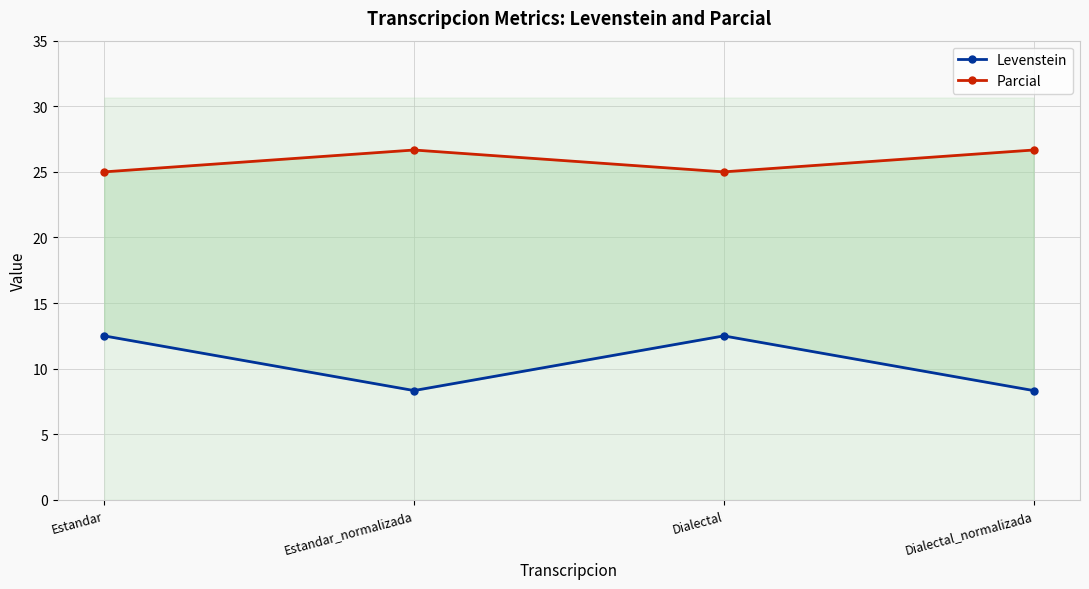

Reading left to right, transcribe all the data shown in this chart.

Levenstein: Estandar=12.5	Estandar_normalizada=8.3	Dialectal=12.5	Dialectal_normalizada=8.3
Parcial: Estandar=25.0	Estandar_normalizada=26.7	Dialectal=25.0	Dialectal_normalizada=26.7